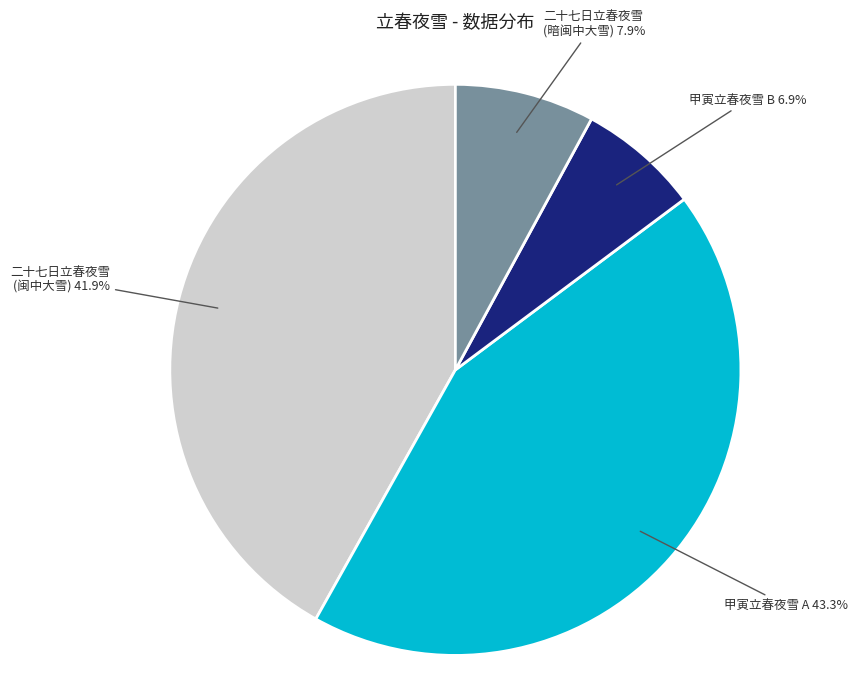

Which category has the biggest portion of the pie?

甲寅立春夜雪 A